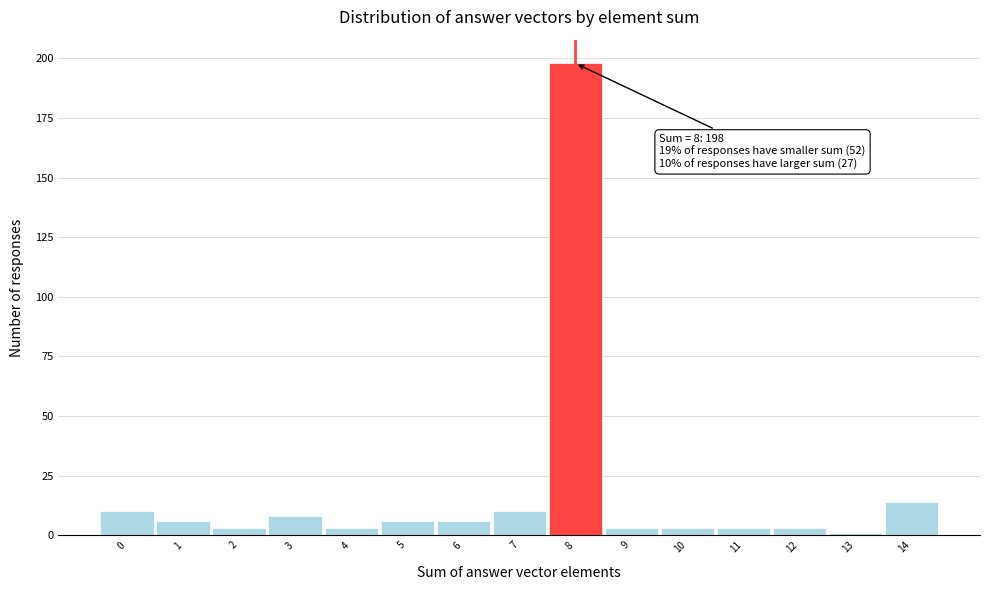

Over which range of the x-axis is the bar tallest?

7.5 to 8.5